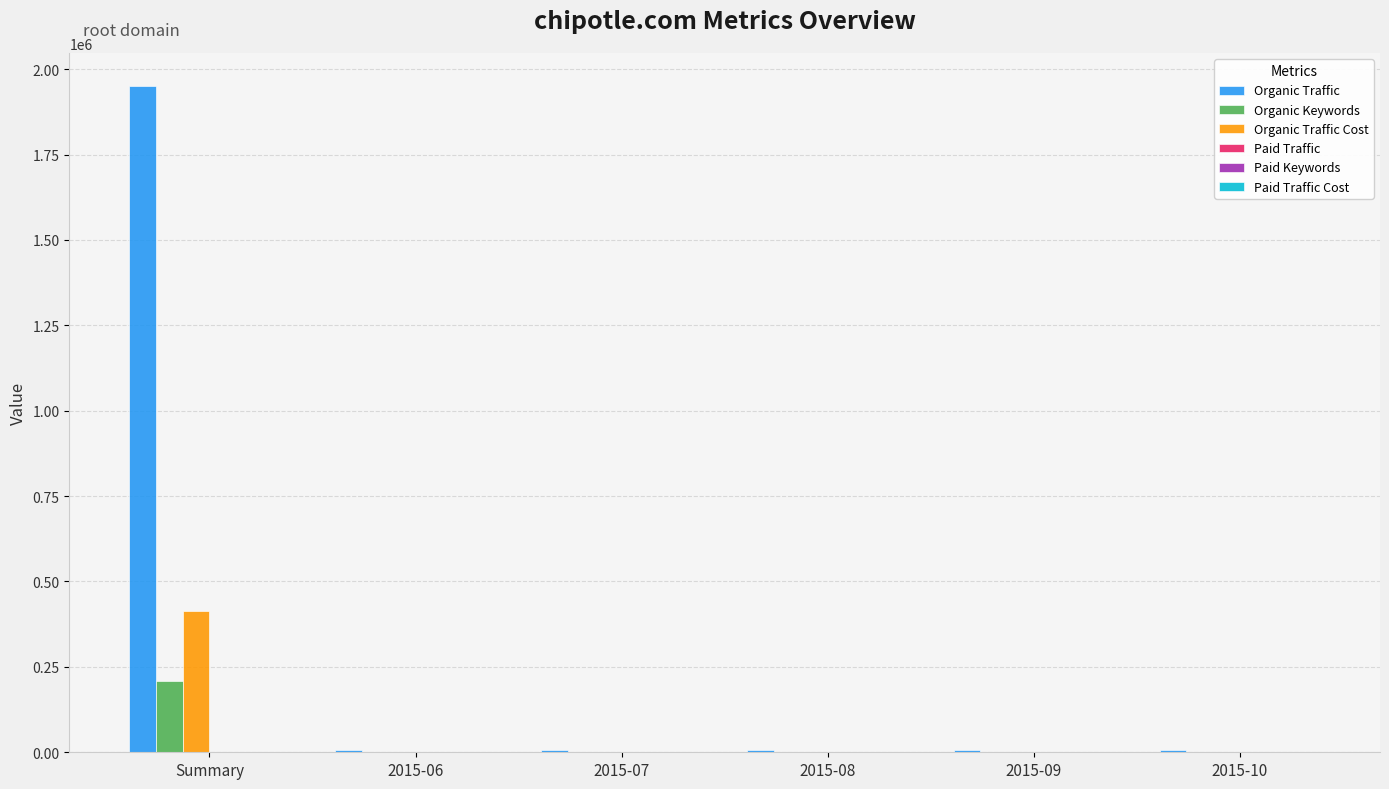

How many series are shown in this chart?

6